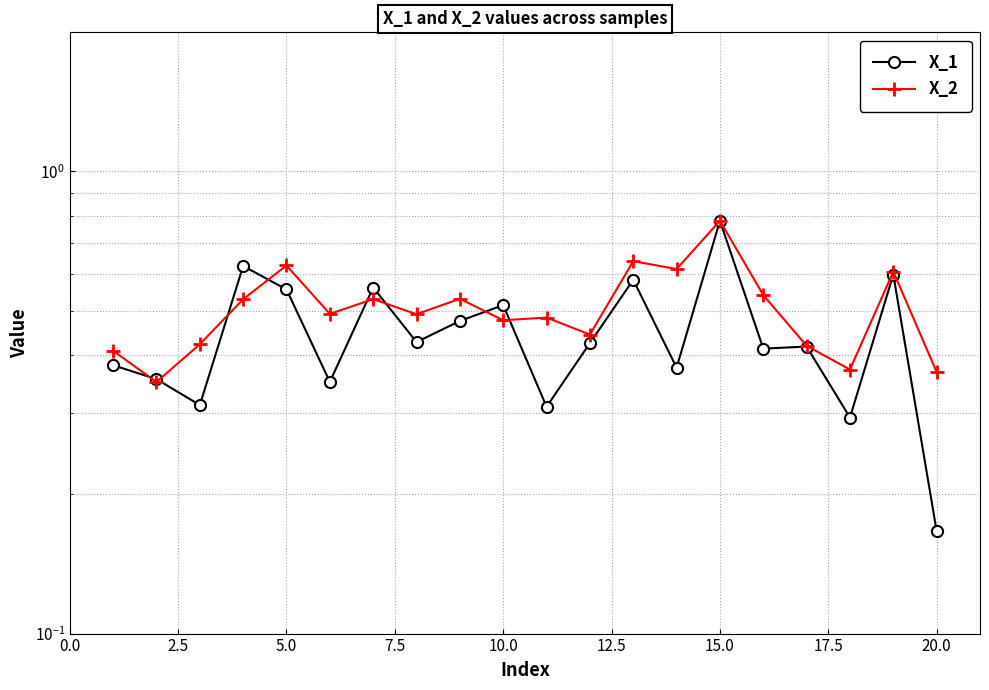

Reading left to right, list all the values displayed in this chart.

X_1: 0.4	0.4	0.3	0.6	0.6	0.4	0.6	0.4	0.5	0.5	0.3	0.4	0.6	0.4	0.8	0.4	0.4	0.3	0.6	0.2
X_2: 0.4	0.4	0.4	0.5	0.6	0.5	0.5	0.5	0.5	0.5	0.5	0.4	0.6	0.6	0.8	0.5	0.4	0.4	0.6	0.4